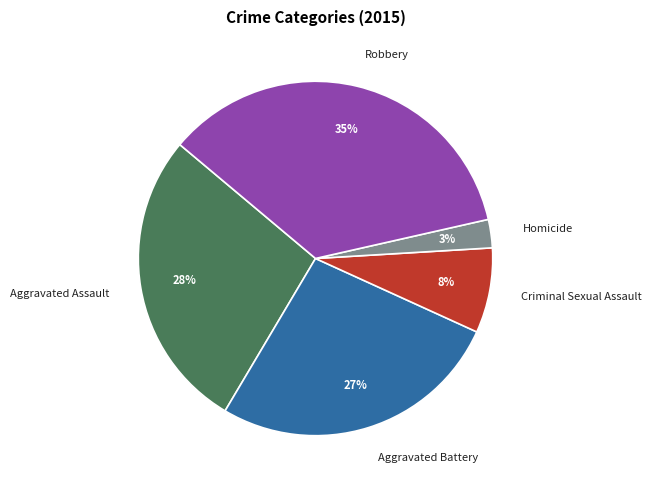

Do Aggravated Battery and Robbery together represent more than half of the pie?

Yes